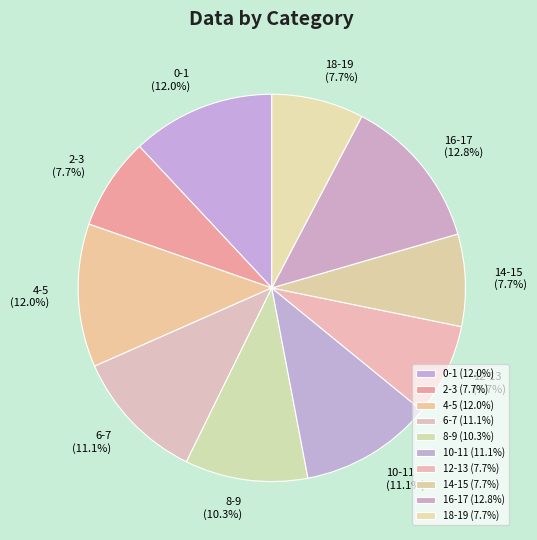

Does 0-1 account for over 50% of the chart?

No